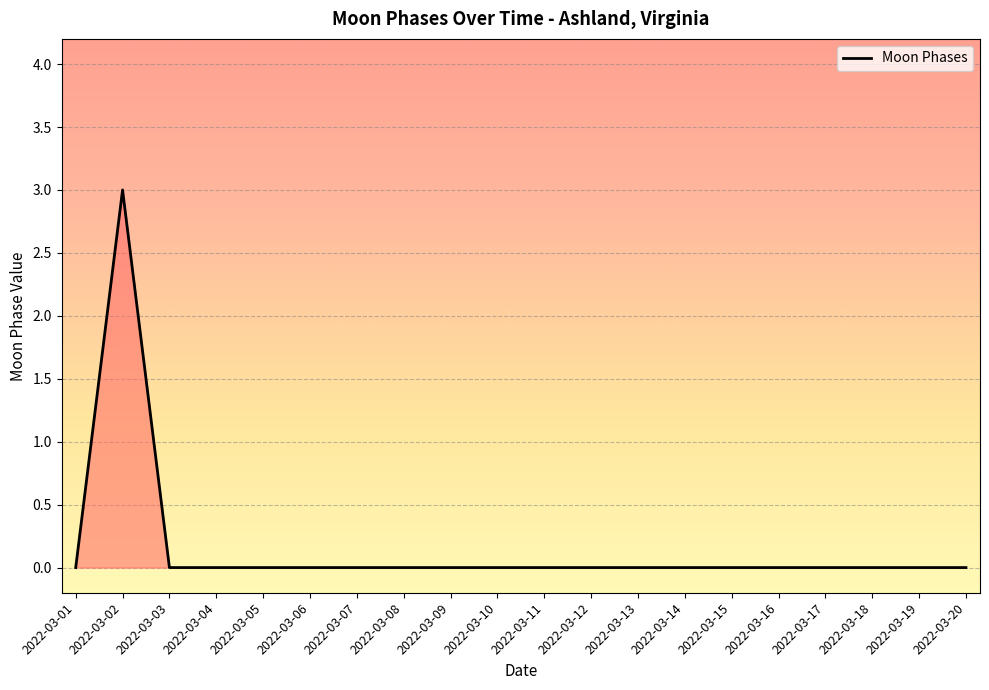

How many lines are shown in the chart?

1